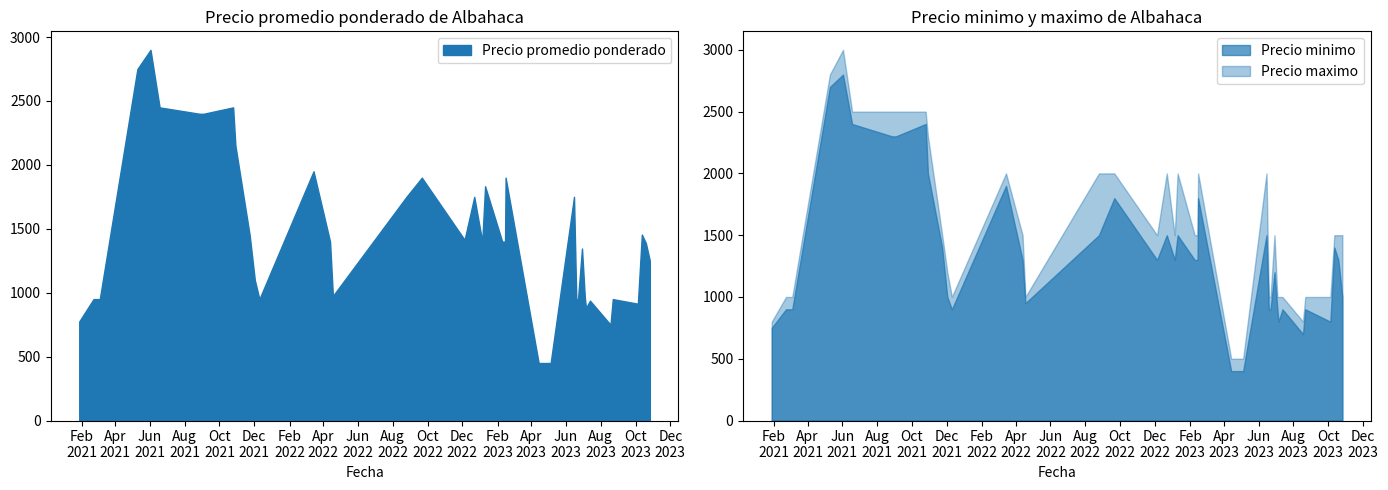

Read the Precio maximo value at 2021-02-22.

1000